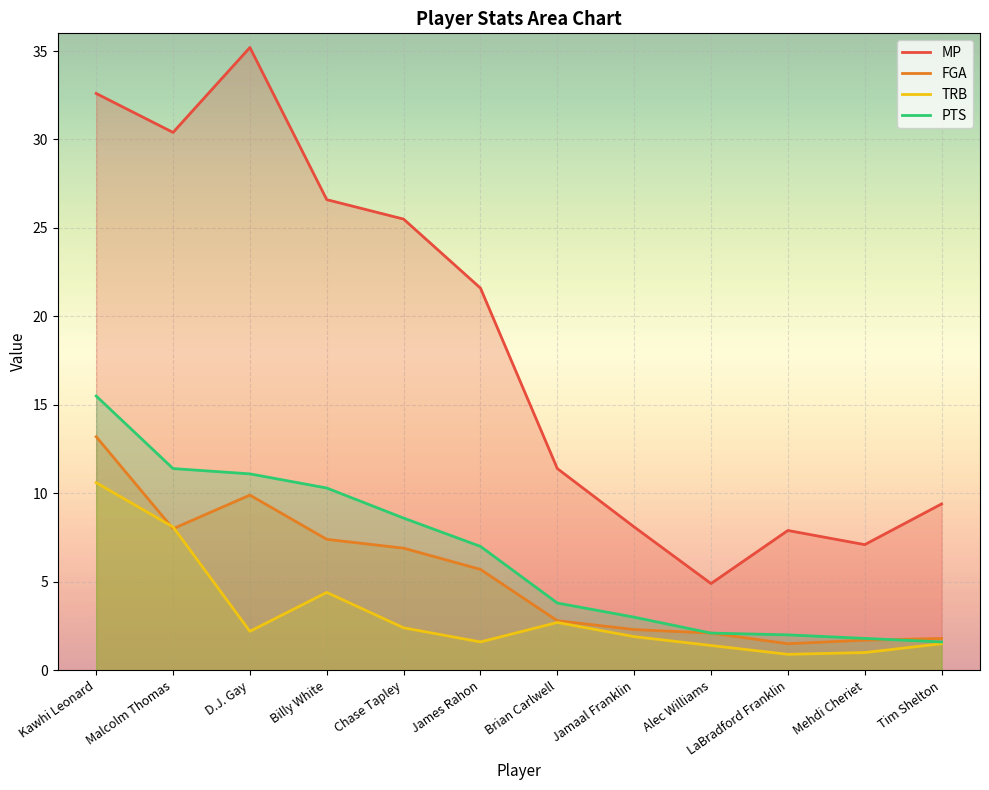

List the labels in order of FGA value, smallest first.

LaBradford Franklin, Mehdi Cheriet, Tim Shelton, Alec Williams, Jamaal Franklin, Brian Carlwell, James Rahon, Chase Tapley, Billy White, Malcolm Thomas, D.J. Gay, Kawhi Leonard